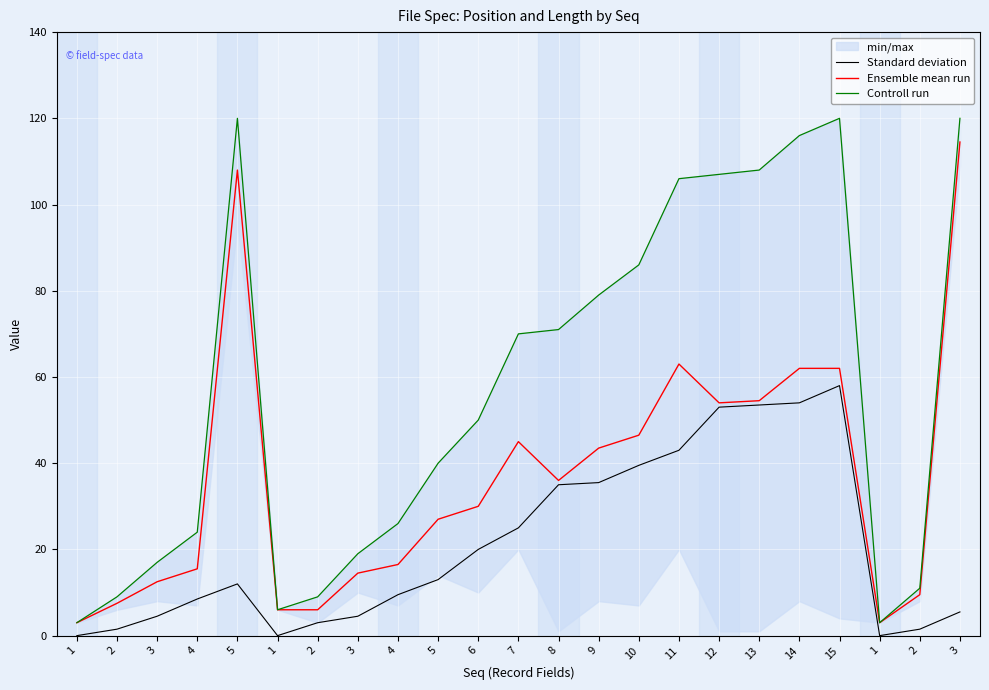

At which category does Controll run reach its first local valley?

1